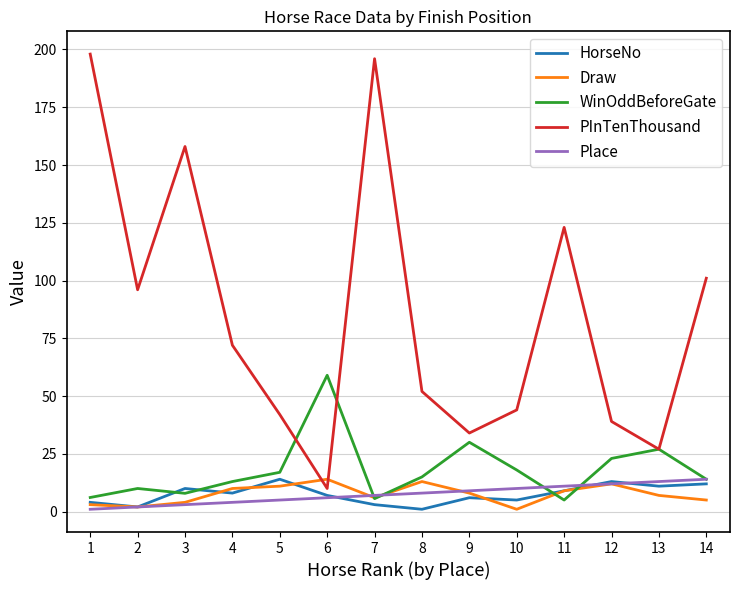

True or false: PInTenThousand and Place cross at least once.

False